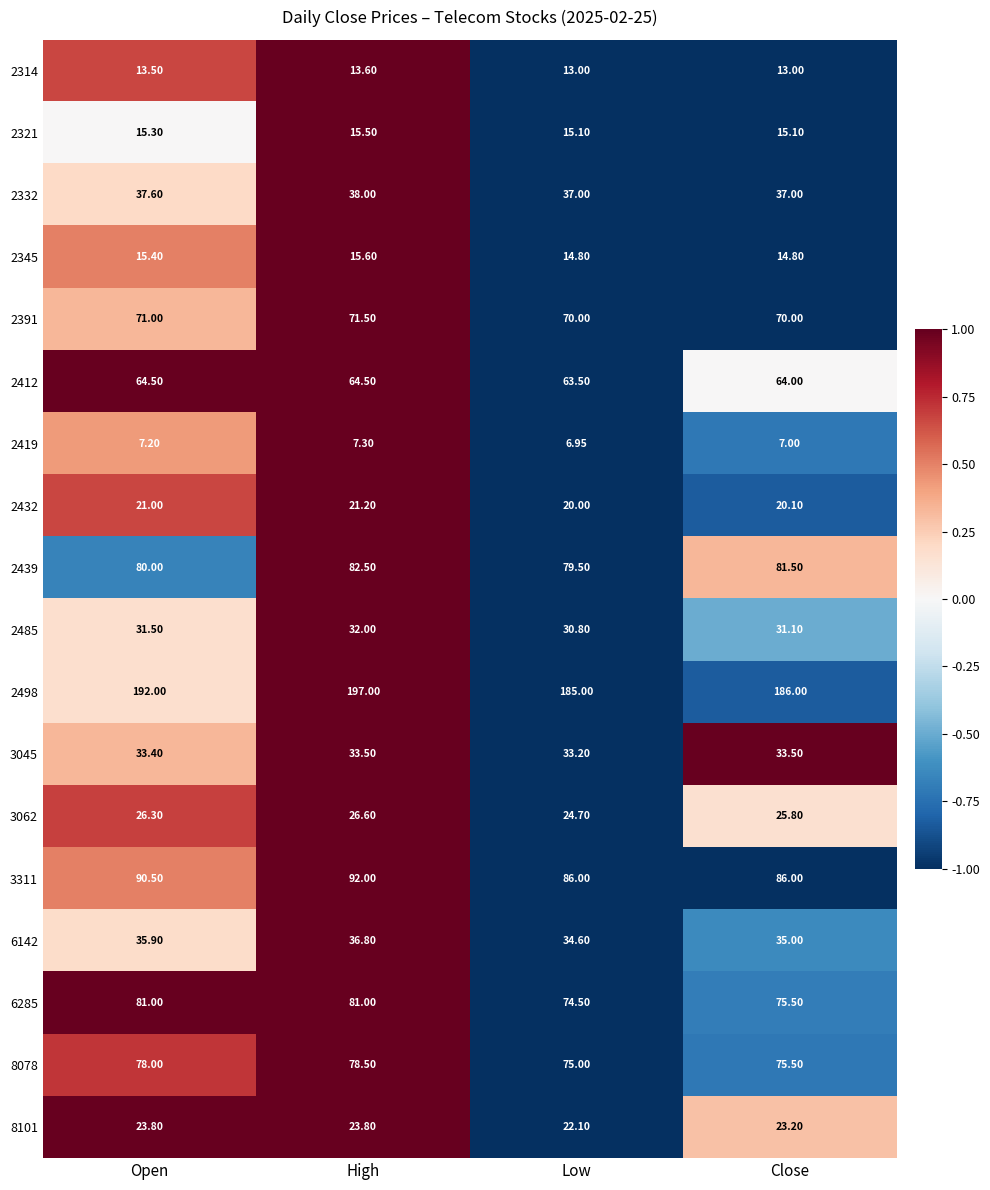

List the labels in order of 6142 value, smallest first.

Low, Close, Open, High